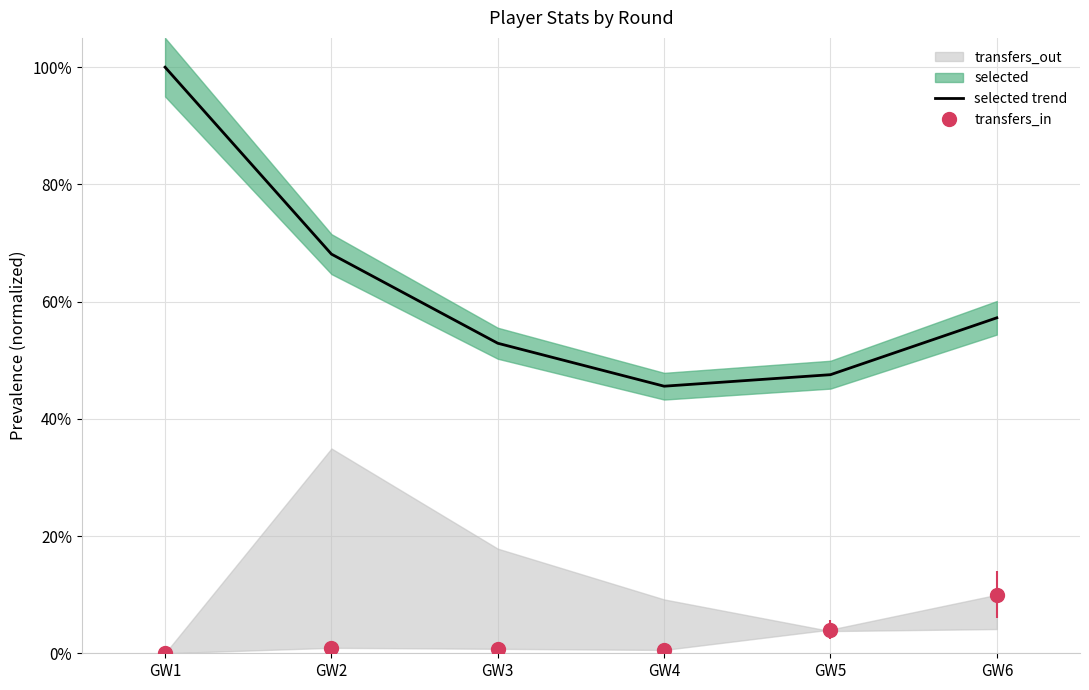

What is the difference between the maximum and minimum values?

0.5